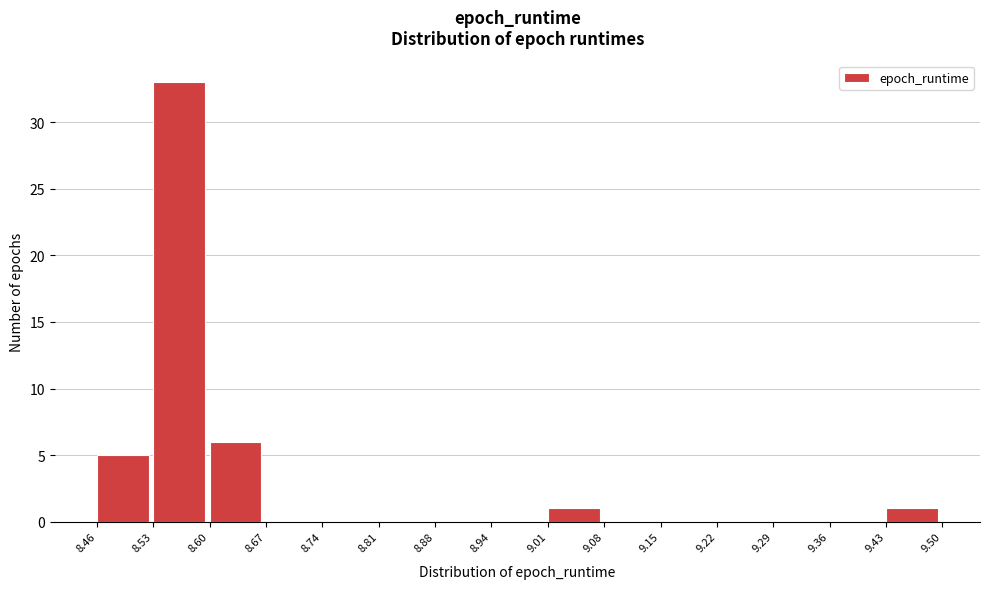

How tall is the bar that spans 8.46 to 8.53 on the x-axis? The values are not printed on the chart, so give them approximately, as read against the axis.

5